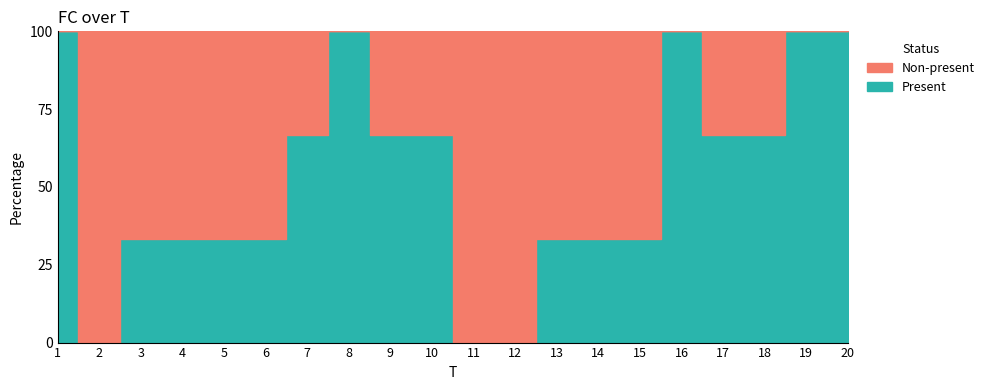

Rank the categories by value from lowest to highest.

2, 11, 12, 3, 4, 5, 6, 13, 14, 15, 7, 9, 10, 17, 18, 1, 8, 16, 19, 20